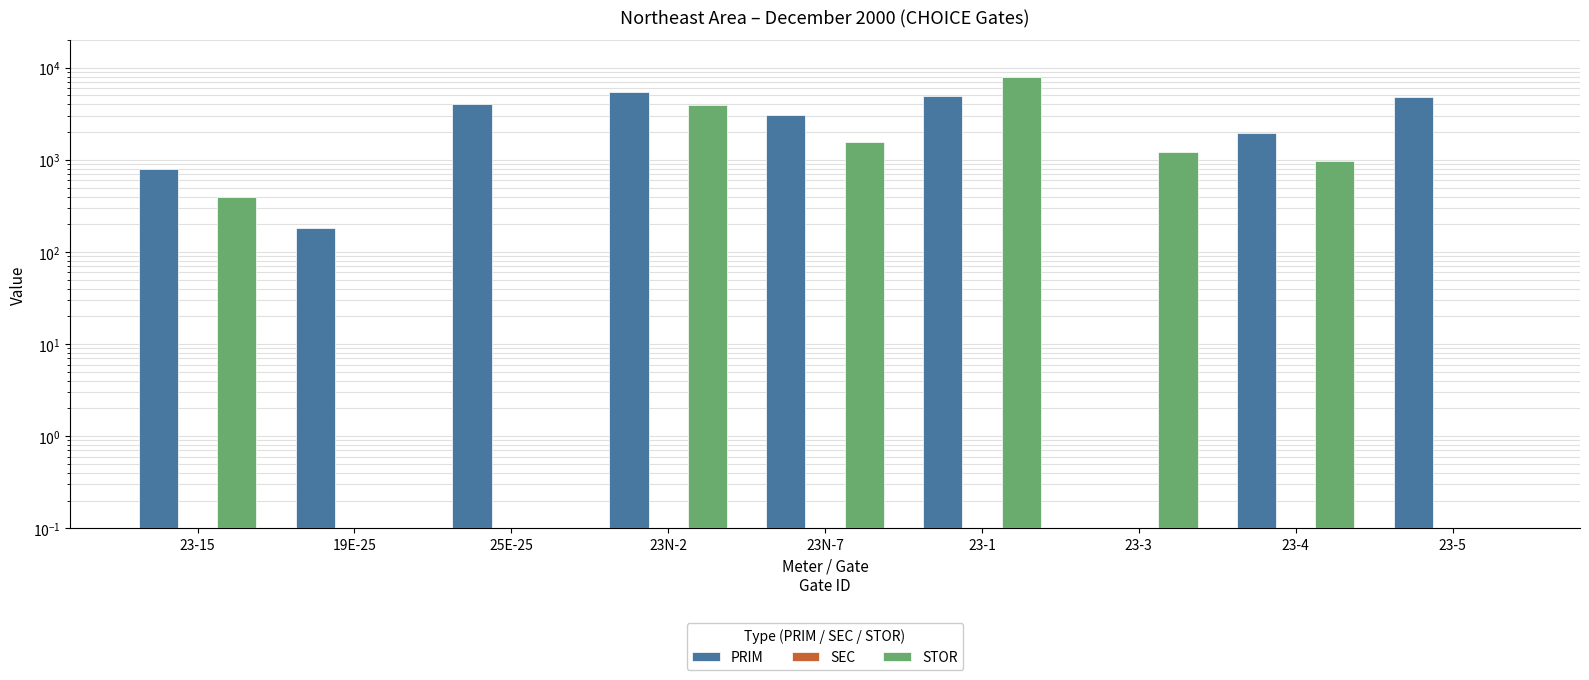

The value of PRIM at 25E-25 is 4009. True or false?

True